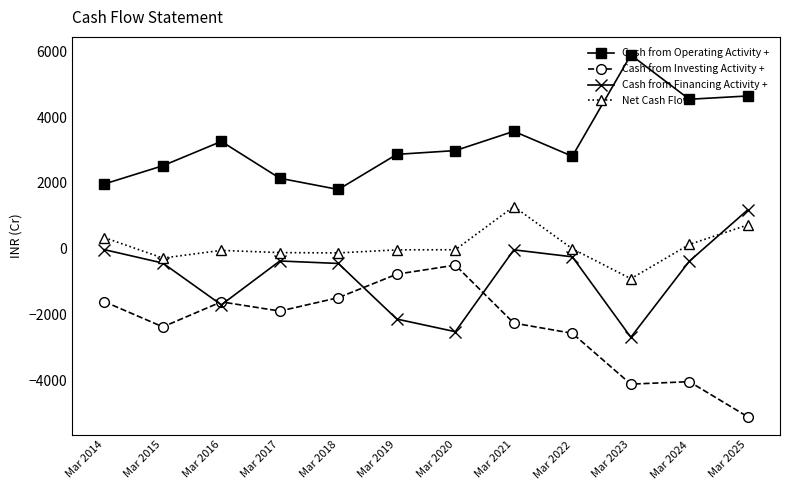

What is the sum of all Cash from Investing Activity + values?

-28286